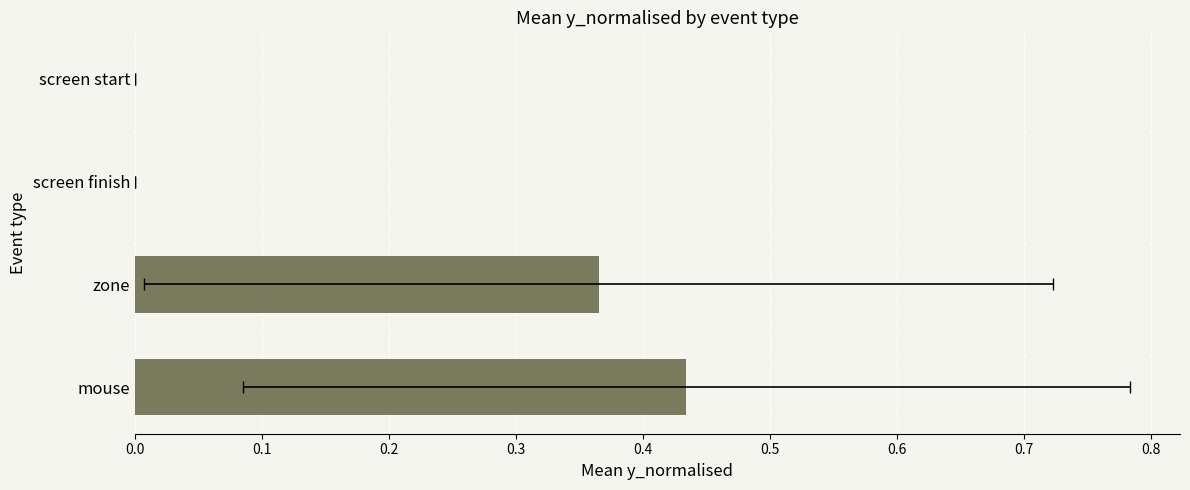

What is the sum of the values at mouse and zone?

0.8